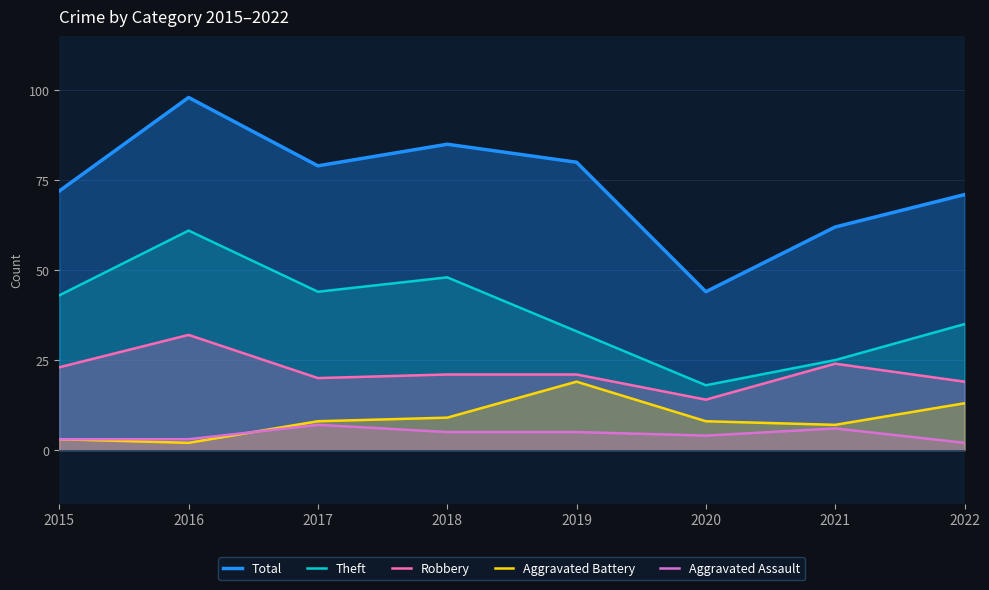

What is the value of the Total point at the 5th from the left?

80